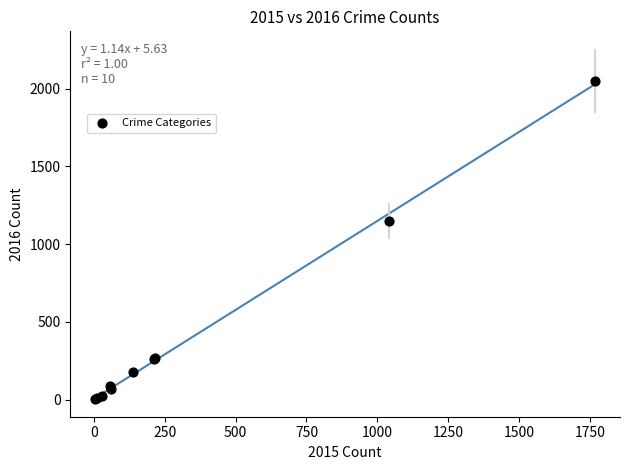

What Y value in the scatter plot is closest to 1027?

1151